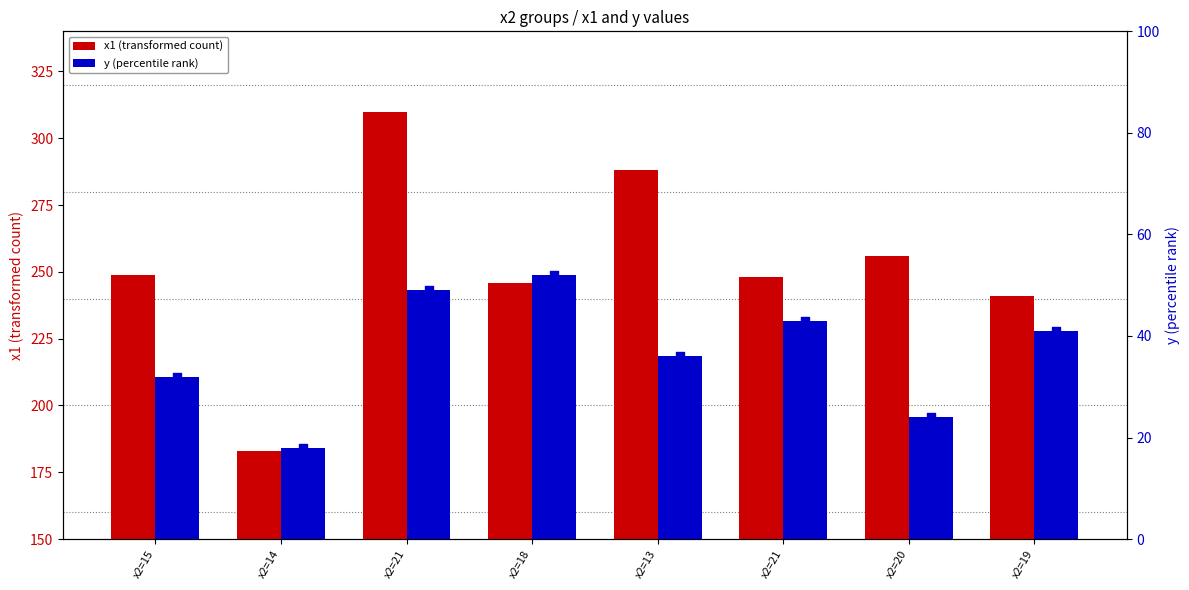

Which series reaches the maximum Y coordinate?

x1